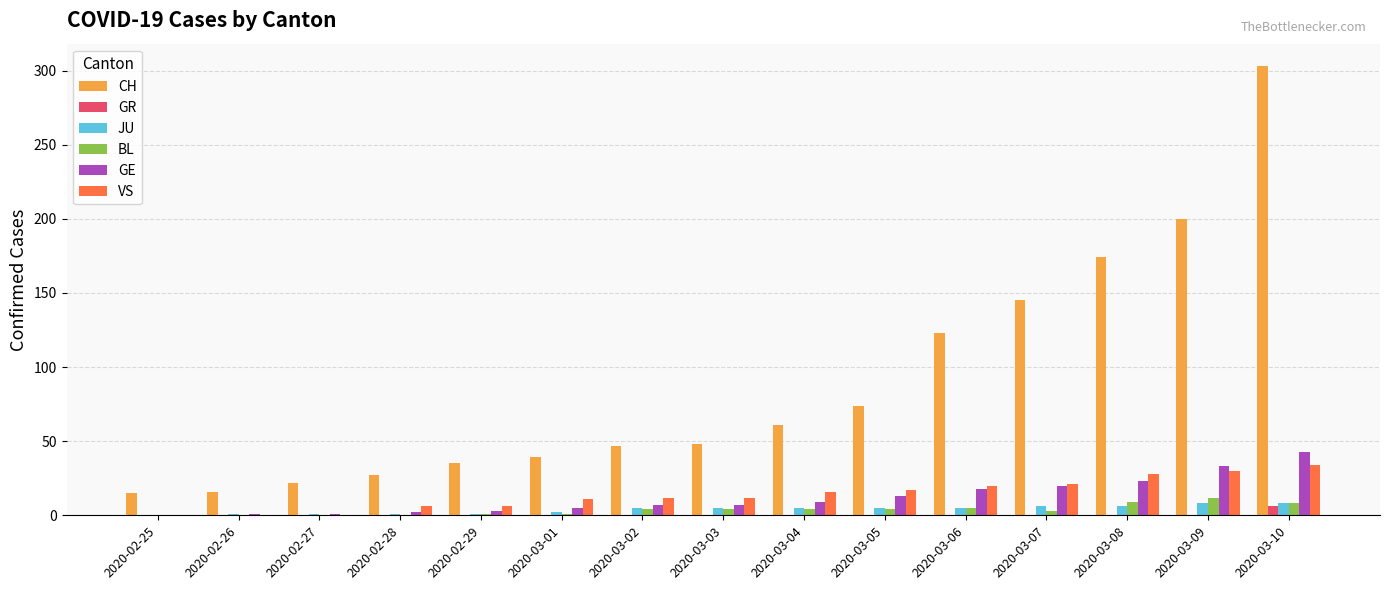

The BL series shows 0 at 2020-02-28. True or false?

True